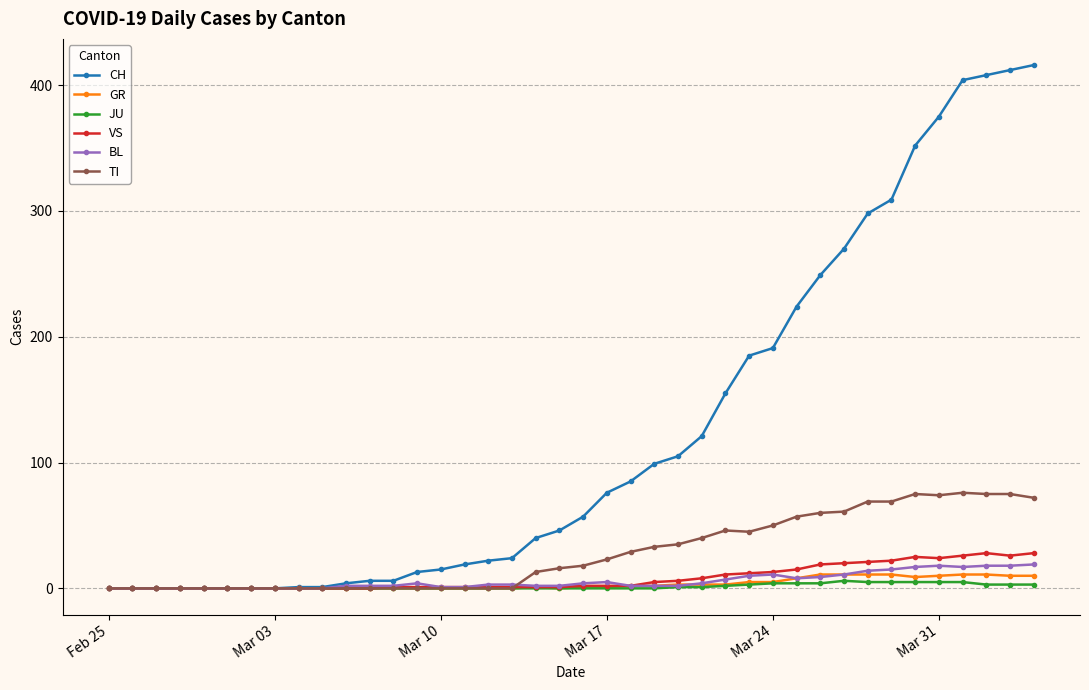

Which series has the widest spread of values?

CH